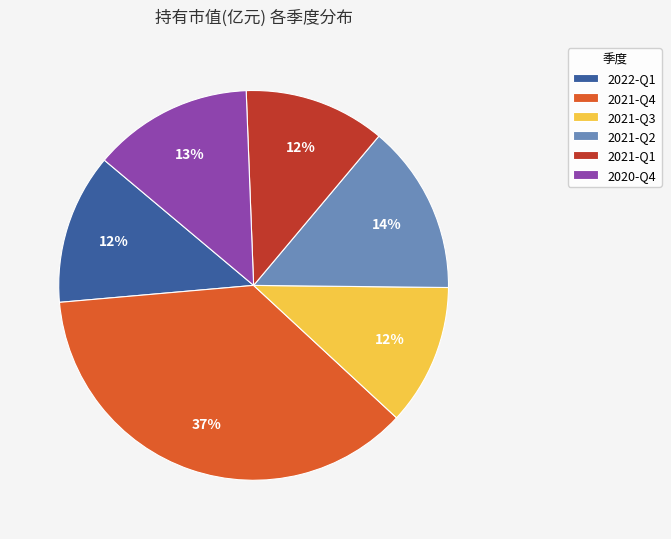

Which slice is the largest?

2021-Q4